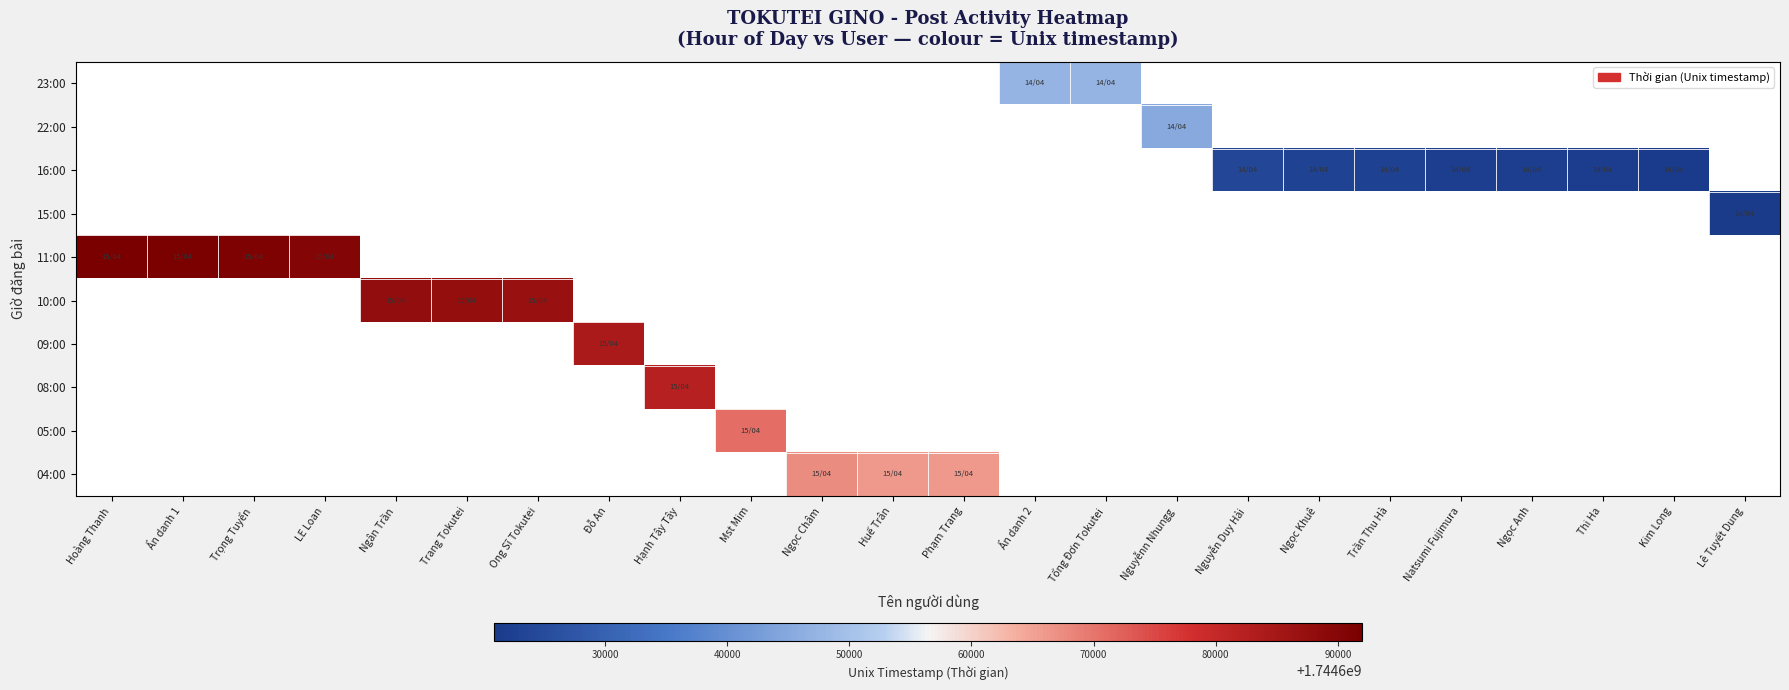

List the series in order of their peak value, lowest first.

23:00, 22:00, 16:00, 15:00, 11:00, 10:00, 09:00, 08:00, 05:00, 04:00